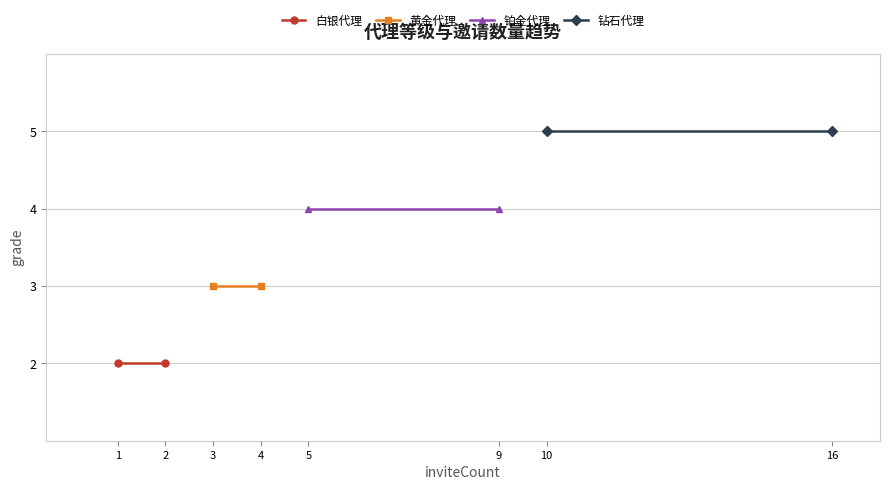

At which label does 白银代理 reach its peak?

1